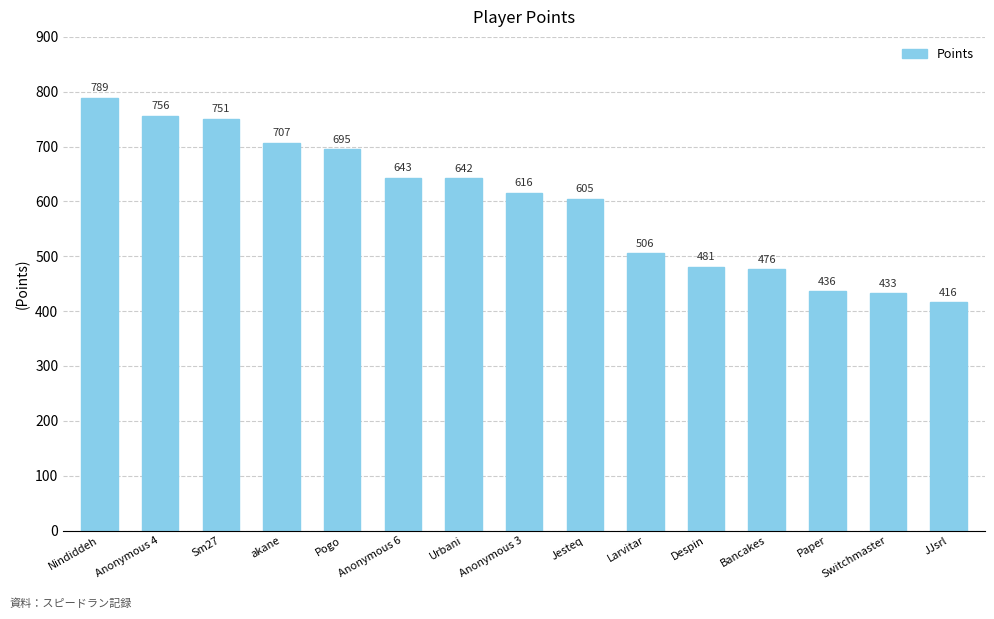

What is the difference between the maximum and minimum values?

373